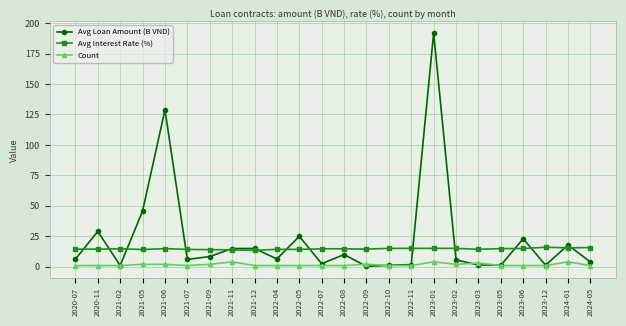

Which category has the highest value across all series?

2023-01